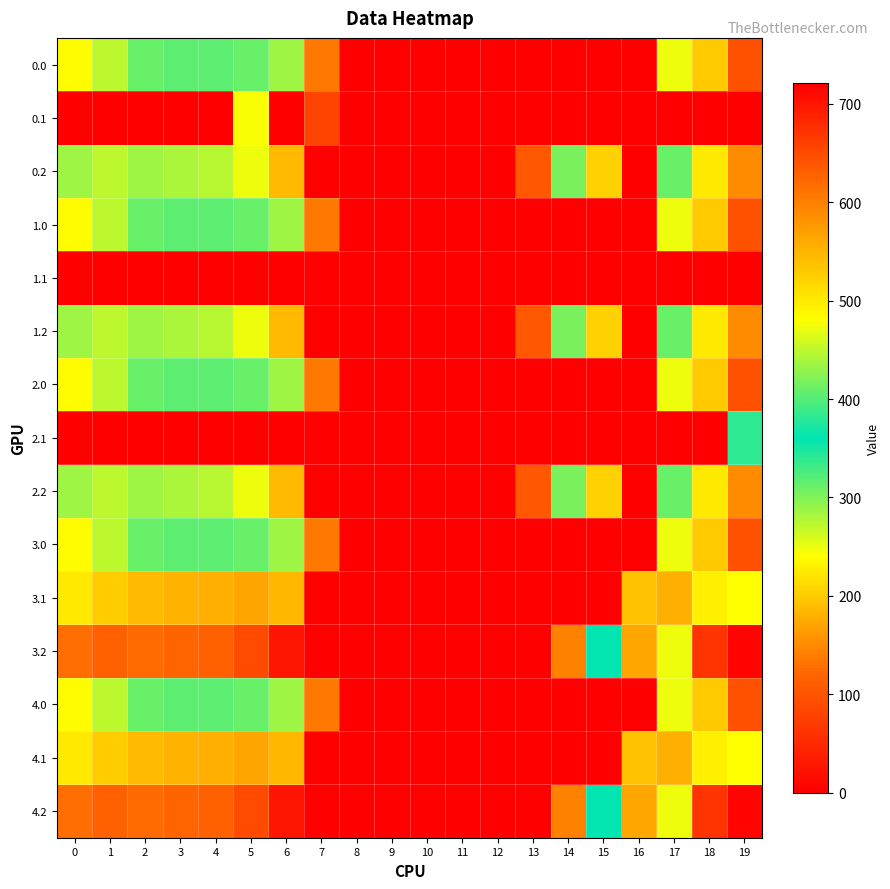

What is the difference between the highest and lowest values at 6?

435.0